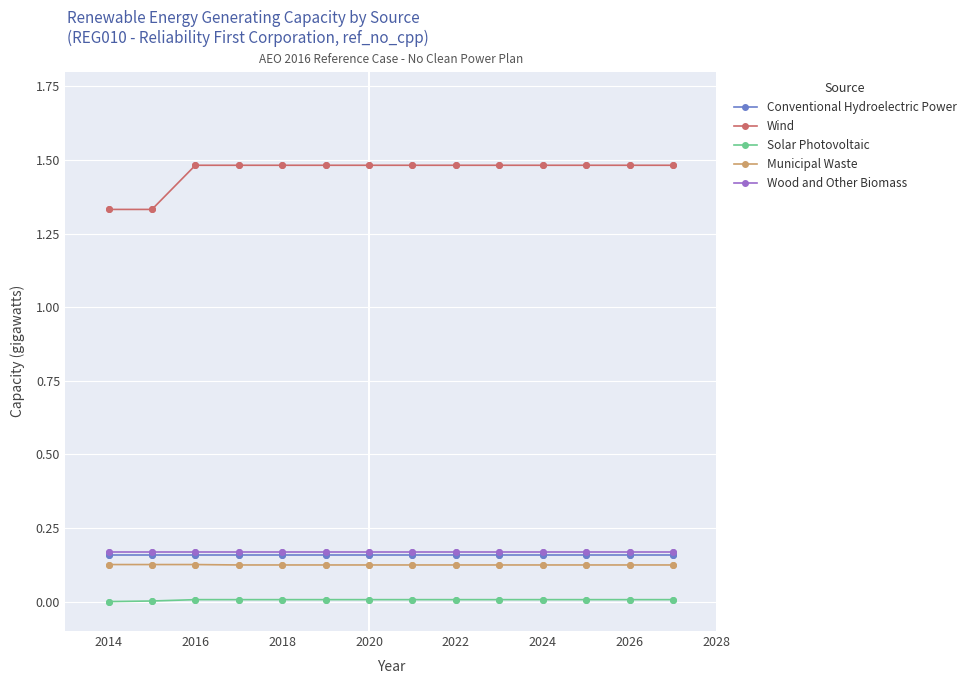

Which series has the largest total across all categories?

Wind